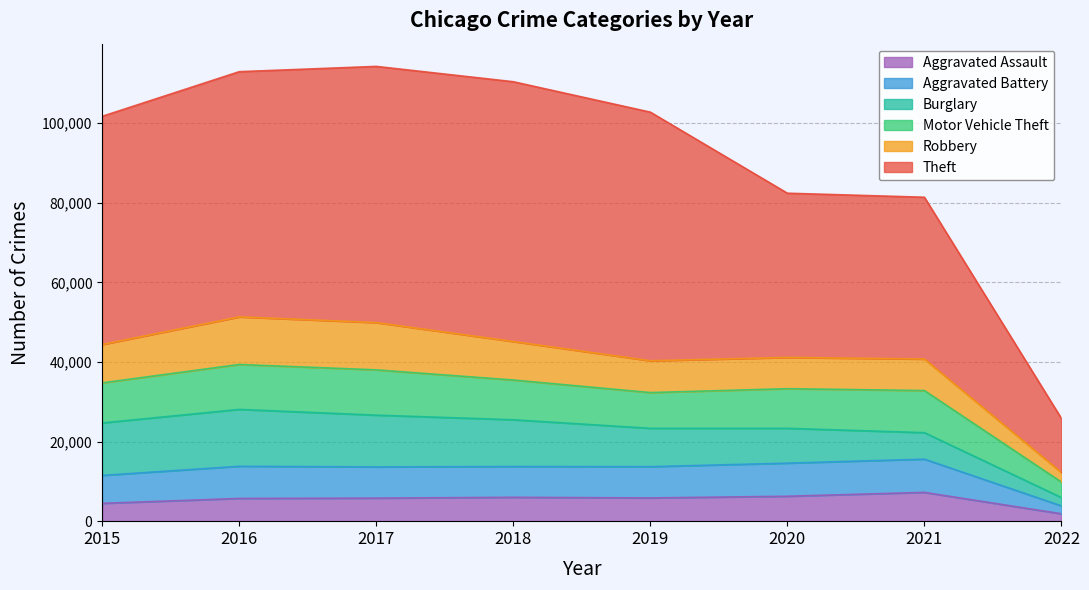

In Motor Vehicle Theft, how many points are higher than both neighbors (excluding endpoints)?

2